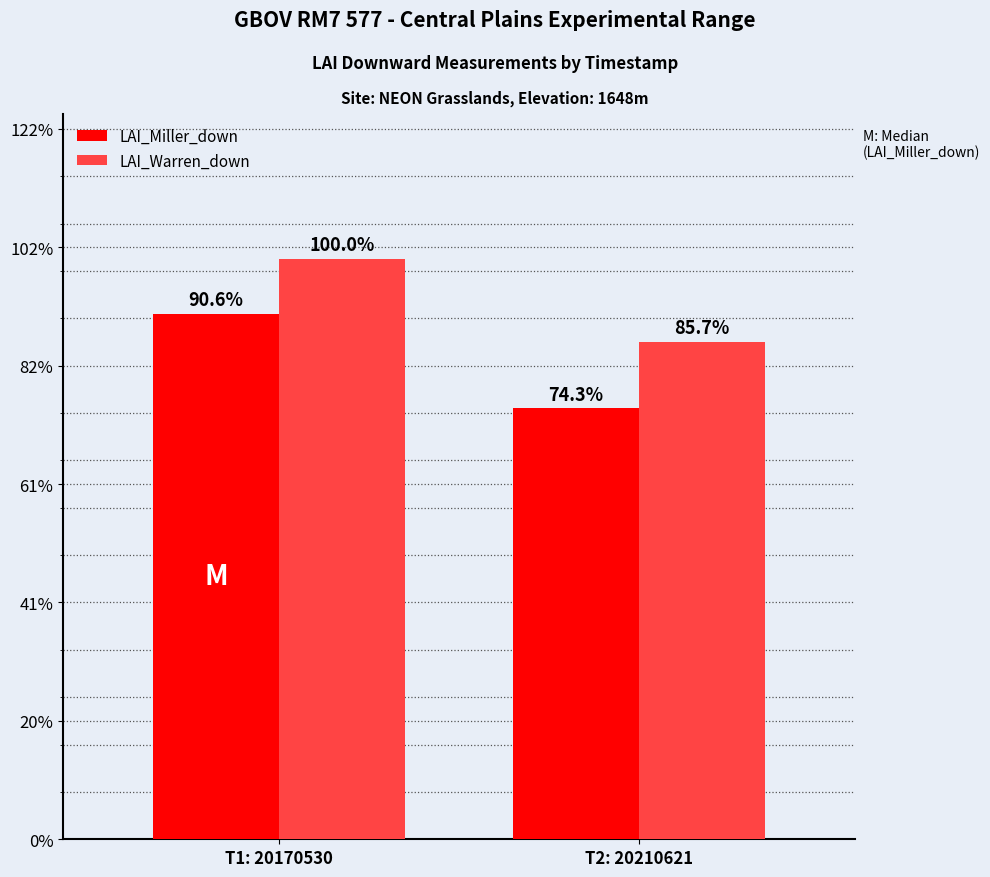

Does the chart contain any negative values?

No